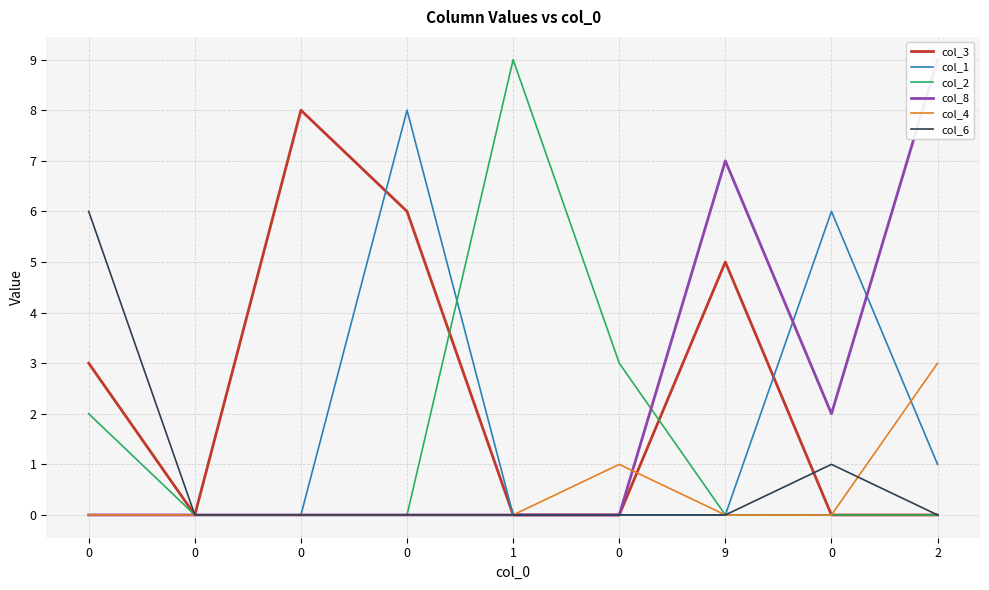

How many values in col_6 are above zero?

2